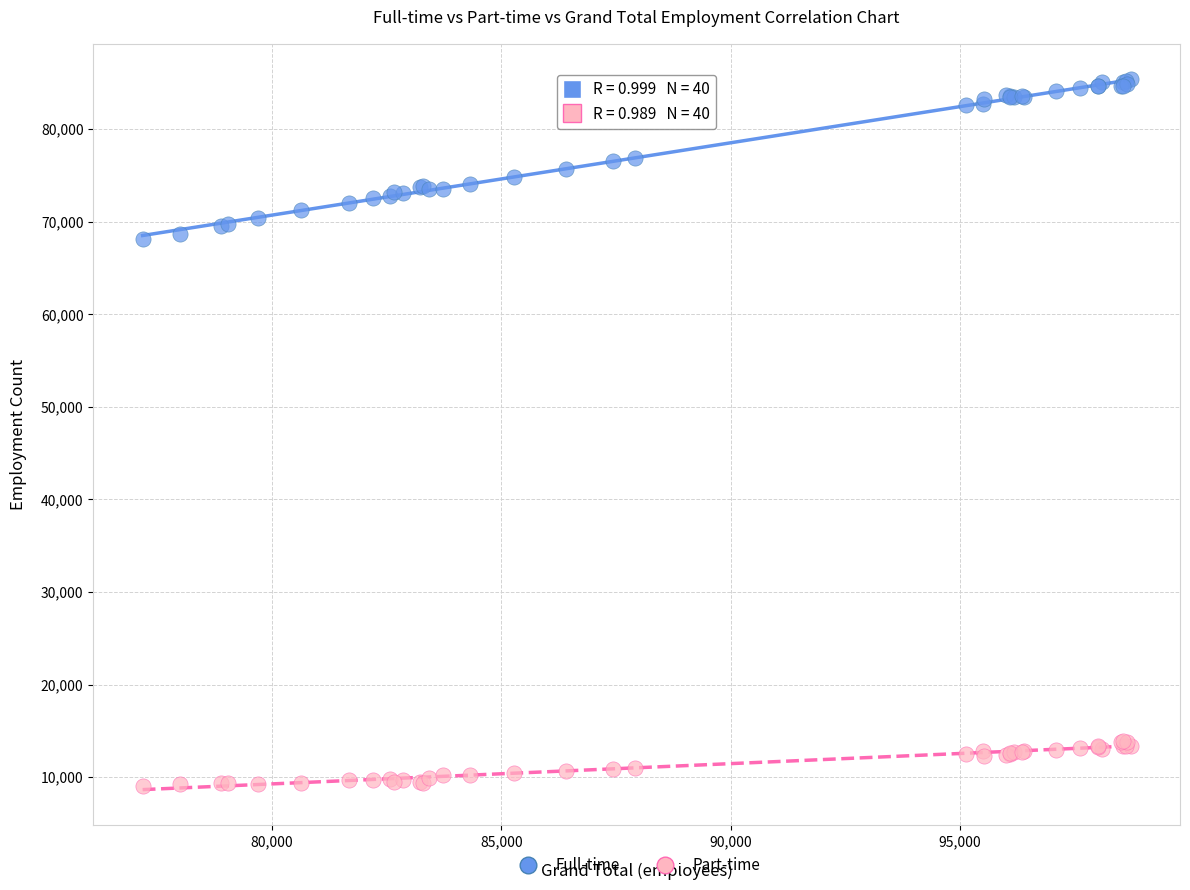

Which series reaches the minimum Y coordinate?

Part-time